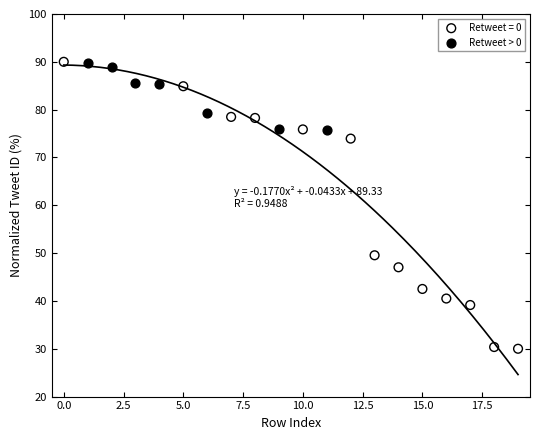

Which series has the largest Y range (max minus min)?

Retweet = 0